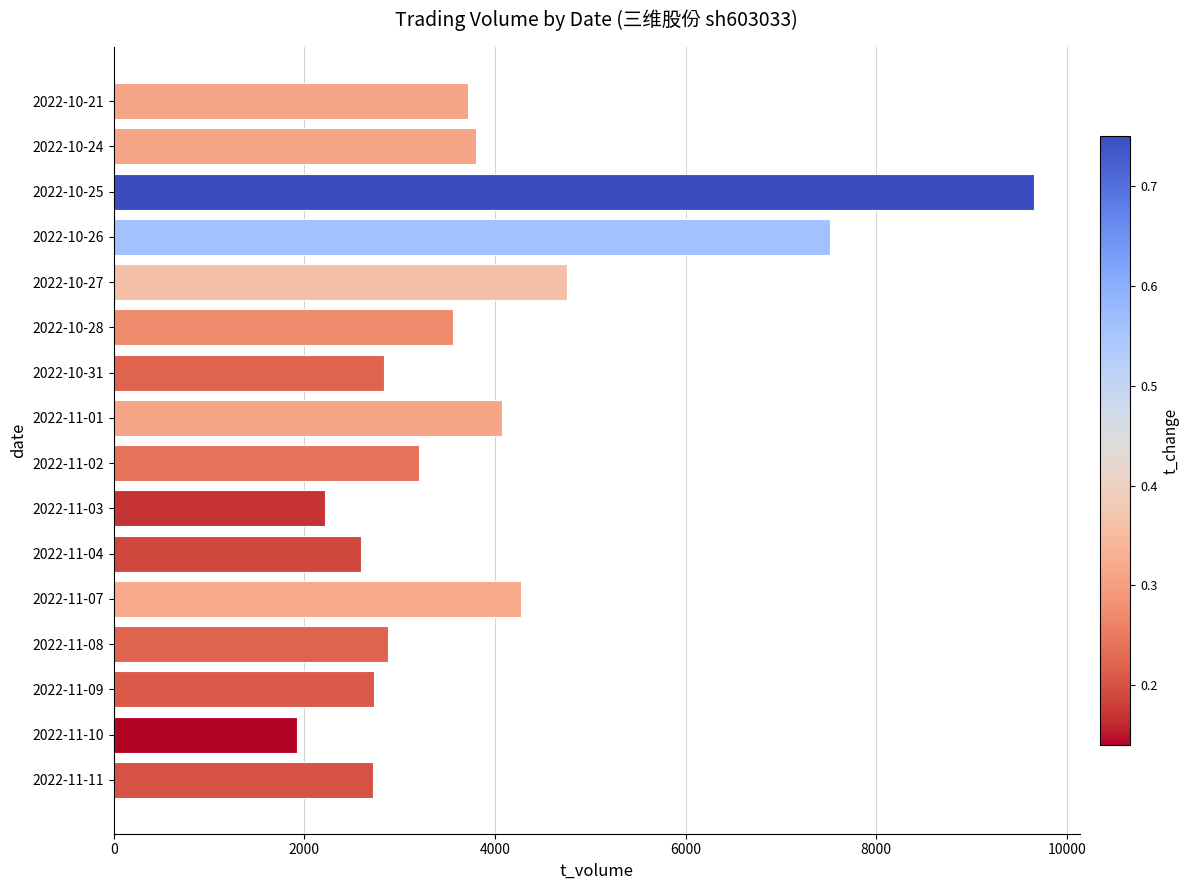

Is it true that the value at 2022-11-09 is 2734?

True